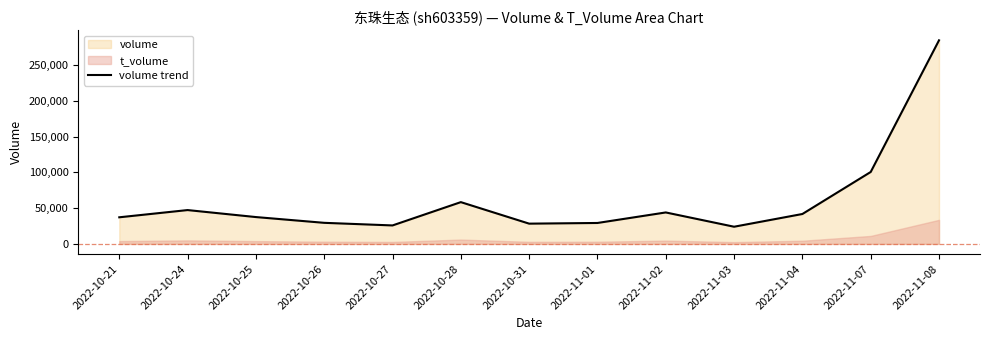

Reading left to right, what are all the values shown in this chart?

37237	47354	37567	29500	25844	58468	28352	29290	44031	24042	41855	100673	284939